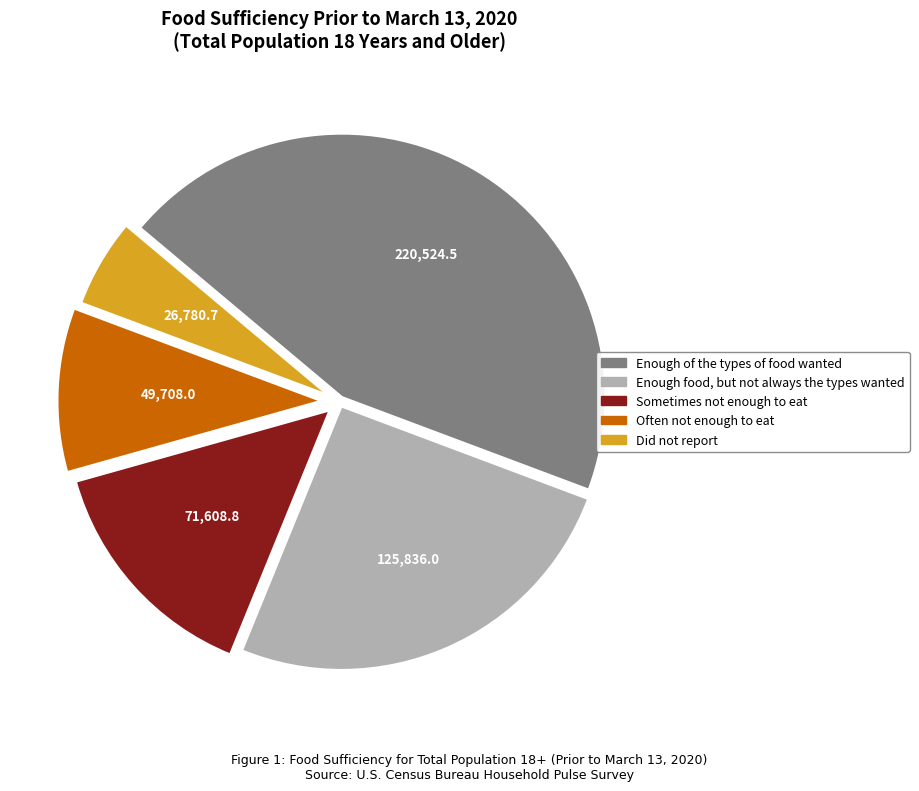

Does any single category account for the majority?

No